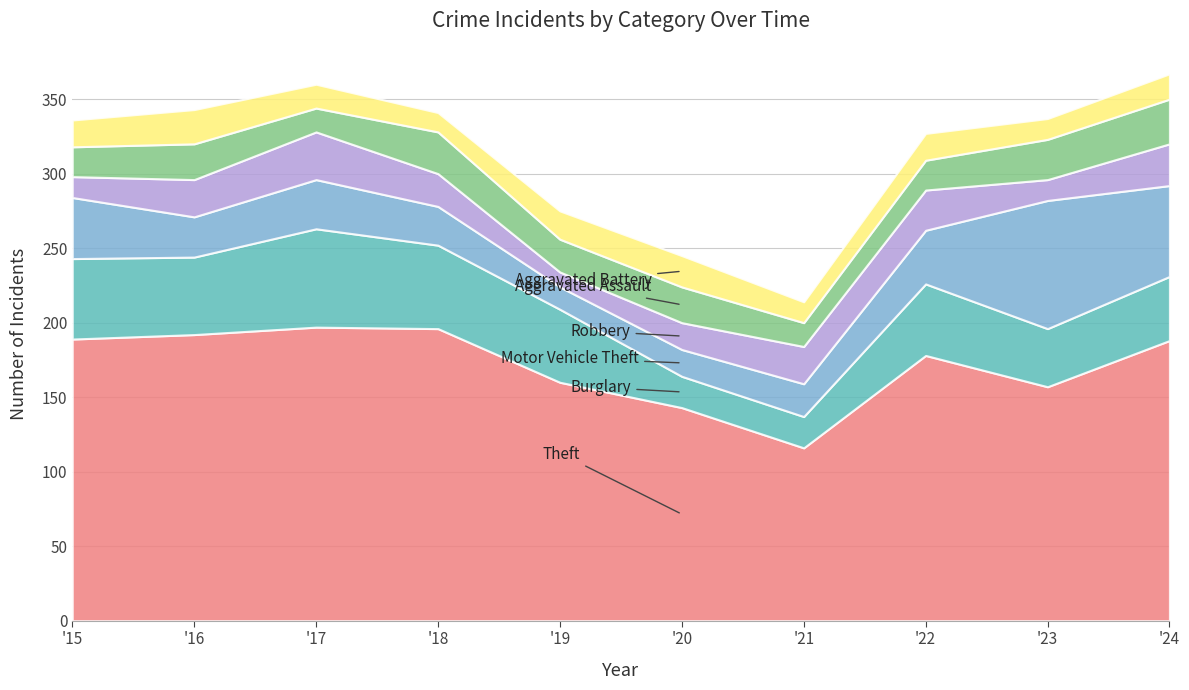

Reading right to left, what are all the values shown in this chart?

Theft: 2024=188	2023=157	2022=178	2021=116	2020=143	2019=160	2018=196	2017=197	2016=192	2015=189
Burglary: 2024=43	2023=39	2022=48	2021=21	2020=21	2019=49	2018=56	2017=66	2016=52	2015=54
Motor Vehicle Theft: 2024=61	2023=86	2022=36	2021=22	2020=18	2019=15	2018=26	2017=33	2016=27	2015=41
Robbery: 2024=28	2023=14	2022=27	2021=25	2020=18	2019=10	2018=22	2017=32	2016=25	2015=14
Aggravated Assault: 2024=30	2023=27	2022=20	2021=16	2020=24	2019=22	2018=28	2017=16	2016=24	2015=20
Aggravated Battery: 2024=17	2023=14	2022=18	2021=14	2020=21	2019=19	2018=13	2017=16	2016=23	2015=18